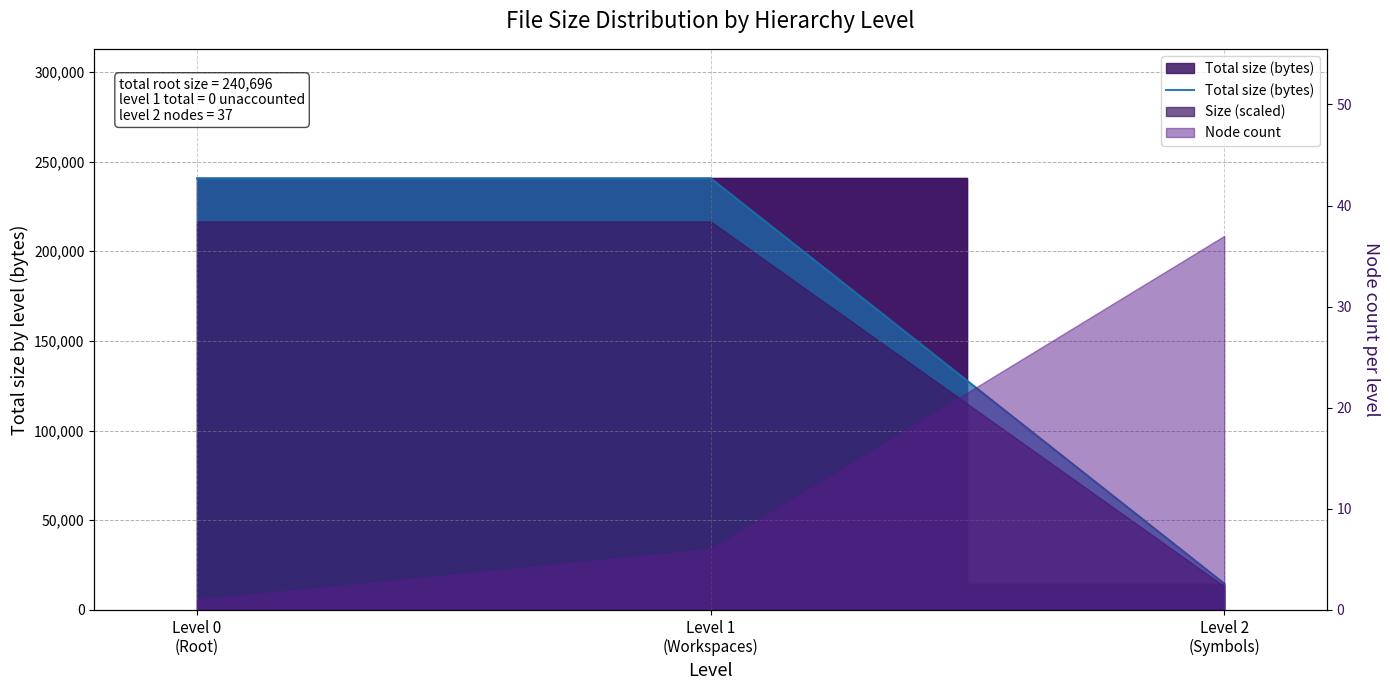

Rank the categories by value from highest to lowest.

Level 0
(Root), Level 1
(Workspaces), Level 2
(Symbols)